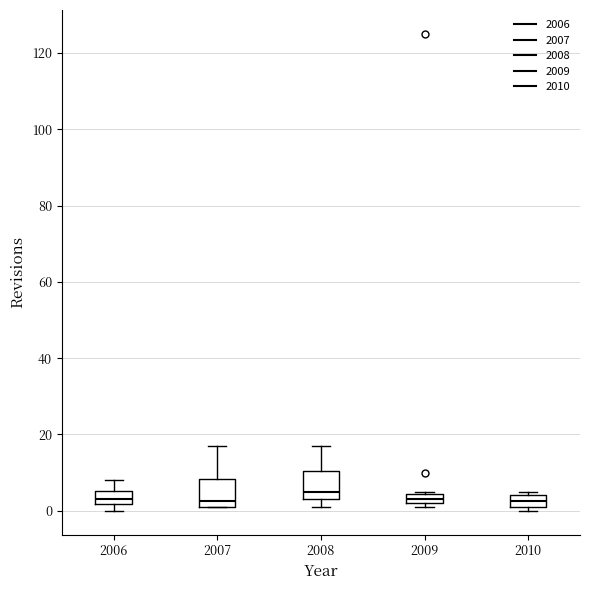

Where is the upper edge of the box at x = 2010 on the y-axis? The values are not printed on the chart, so give them approximately, as read against the axis.

4